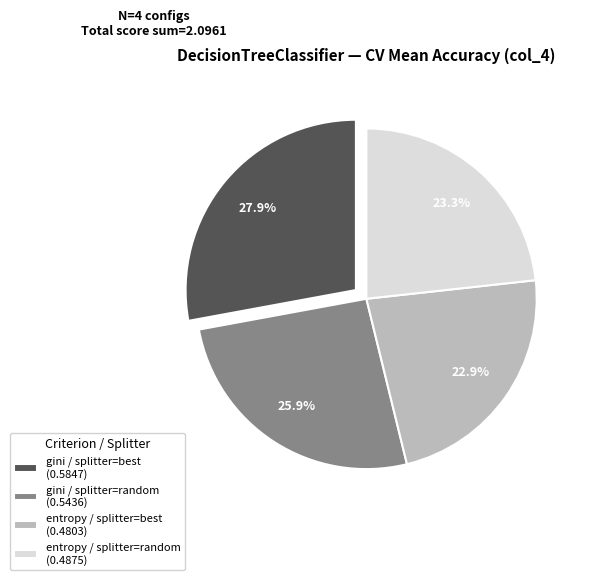

What percentage do gini / splitter=random and entropy / splitter=random together represent?

49.2%